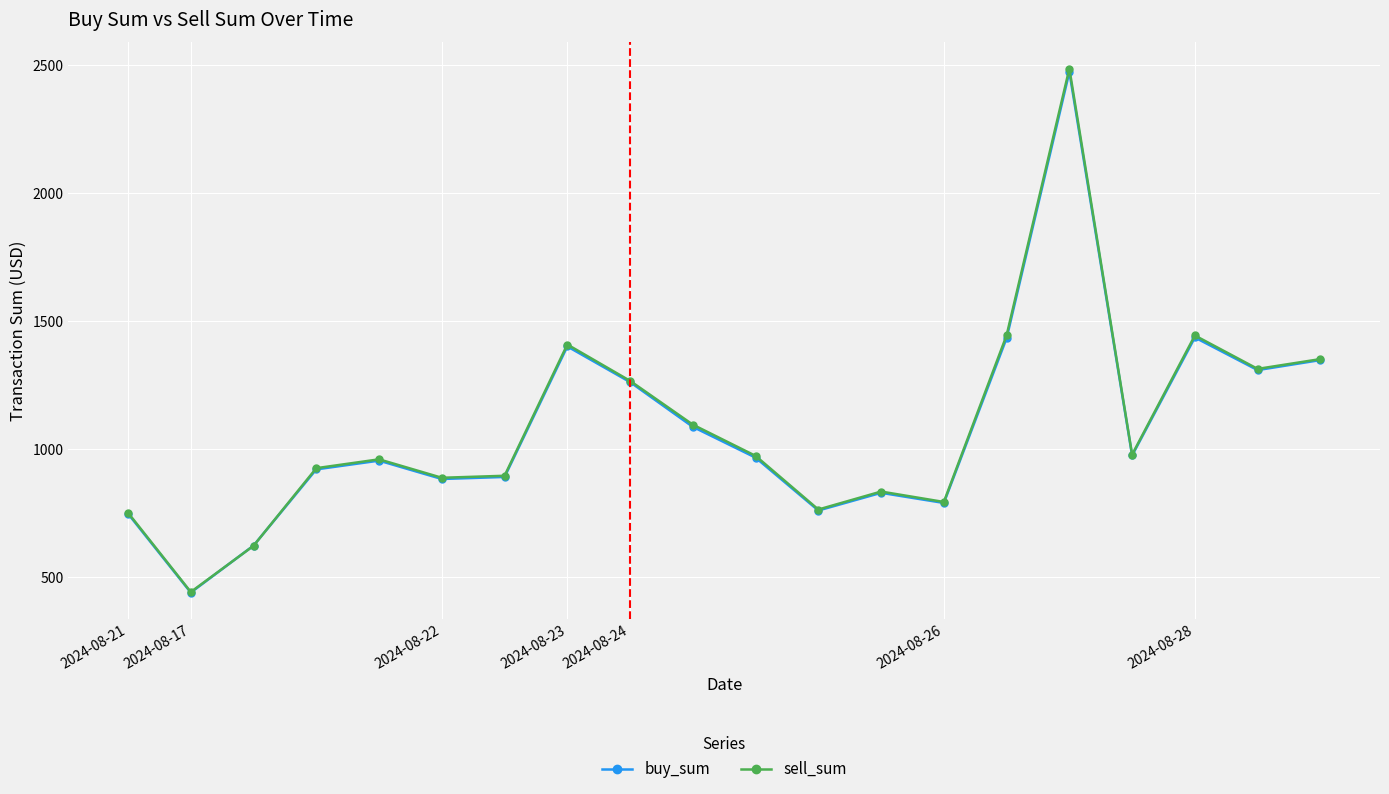

True or false: buy_sum has more than 1 points higher than both neighbors.

True